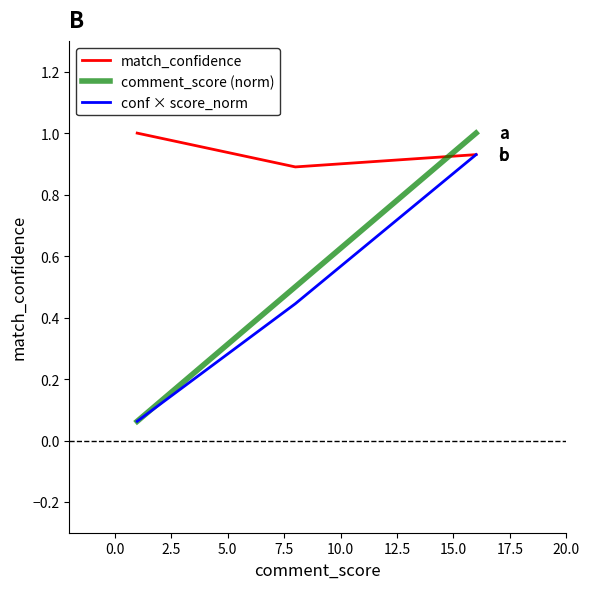

Which series has the widest spread of values?

comment_score (norm)